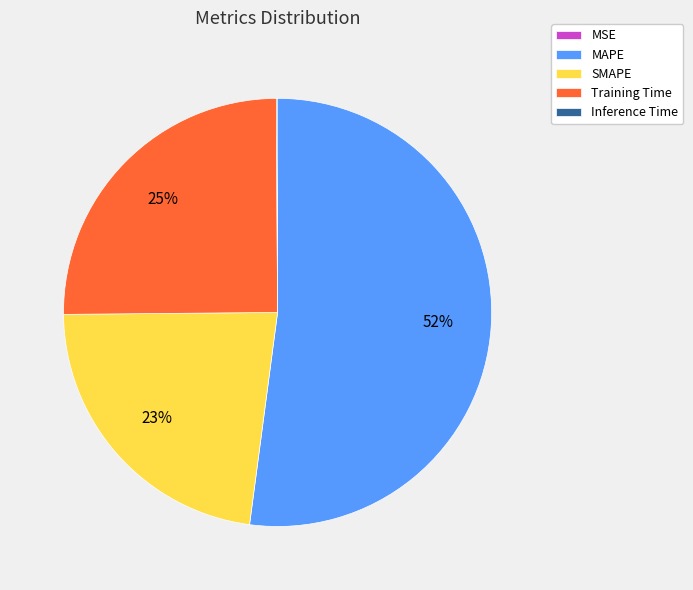

The MAPE slice represents 52% of the pie. True or false?

True